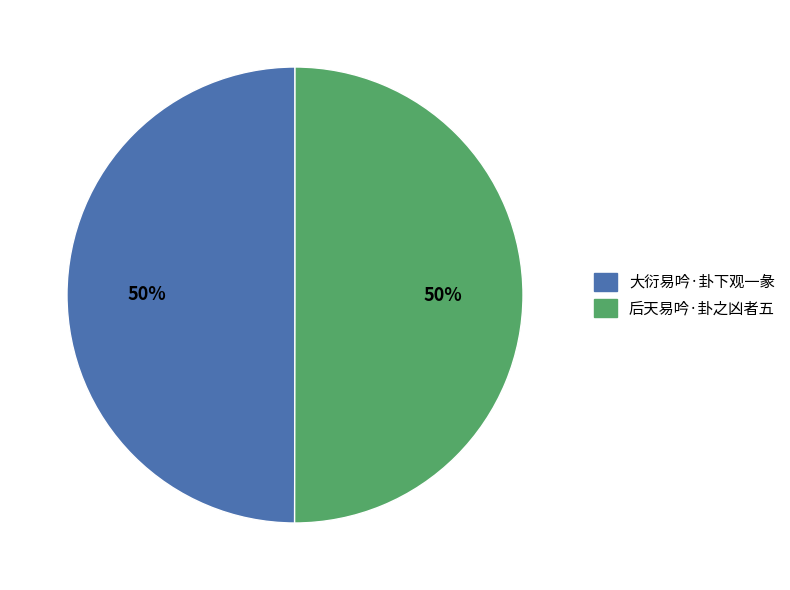

What is the ratio of the value at 后天易吟·卦之凶者五 to the value at 大衍易吟·卦下观一彖?

1.0